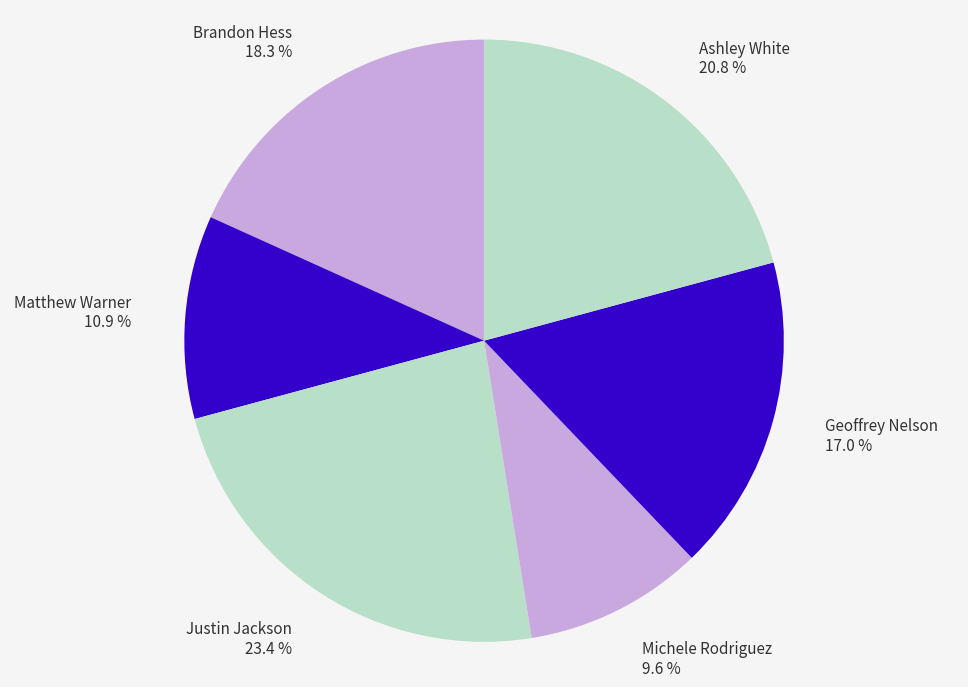

How many segments does this pie chart have?

6